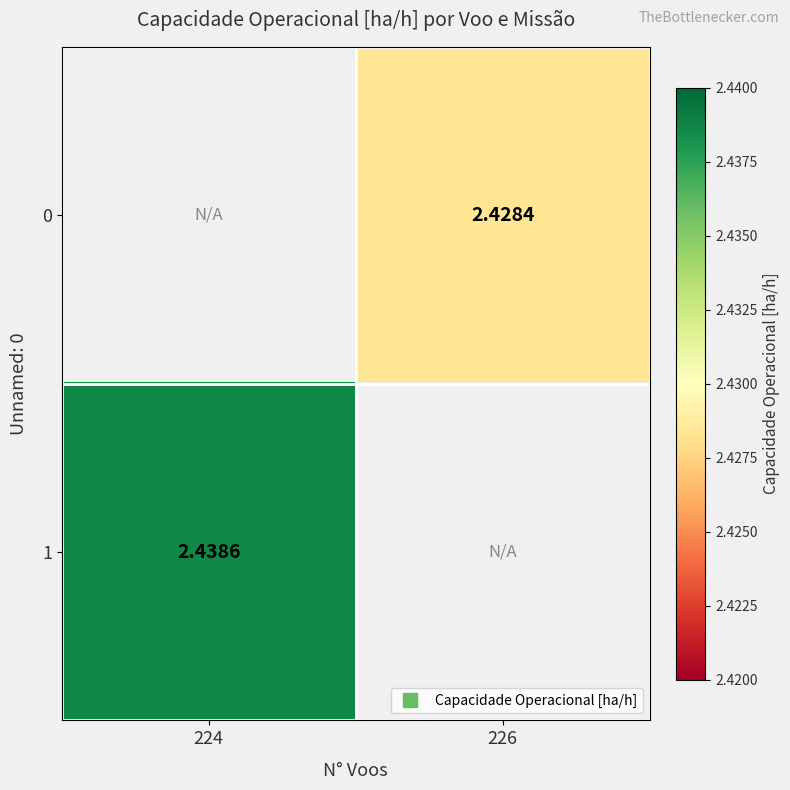

What is the approximate value of 1 at 224?

2.4